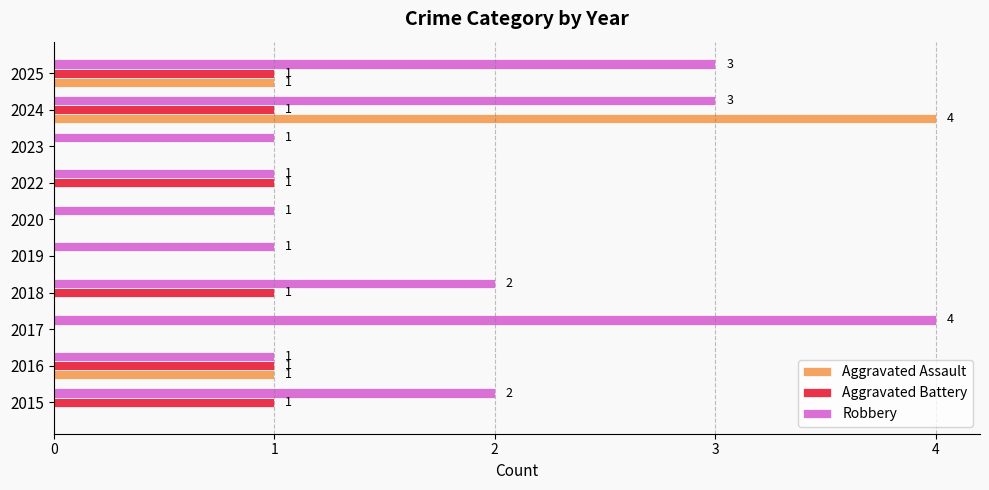

Which category has the highest value in the Robbery series?

2017